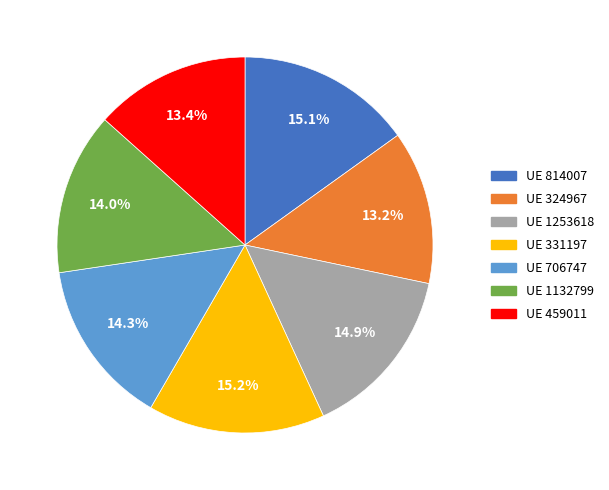

Is there any slice that represents more than half of the pie?

No